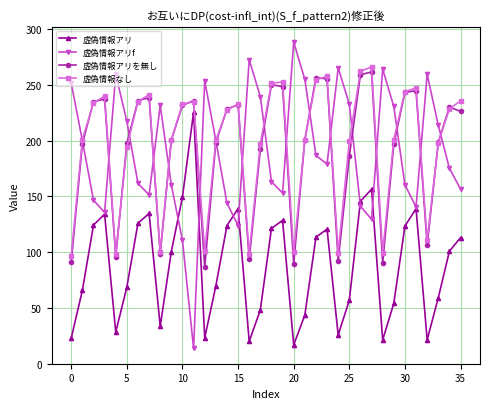

List the series in order of their peak value, highest first.

虚偽情報アリf, 虚偽情報なし, 虚偽情報アリを無し, 虚偽情報アリ